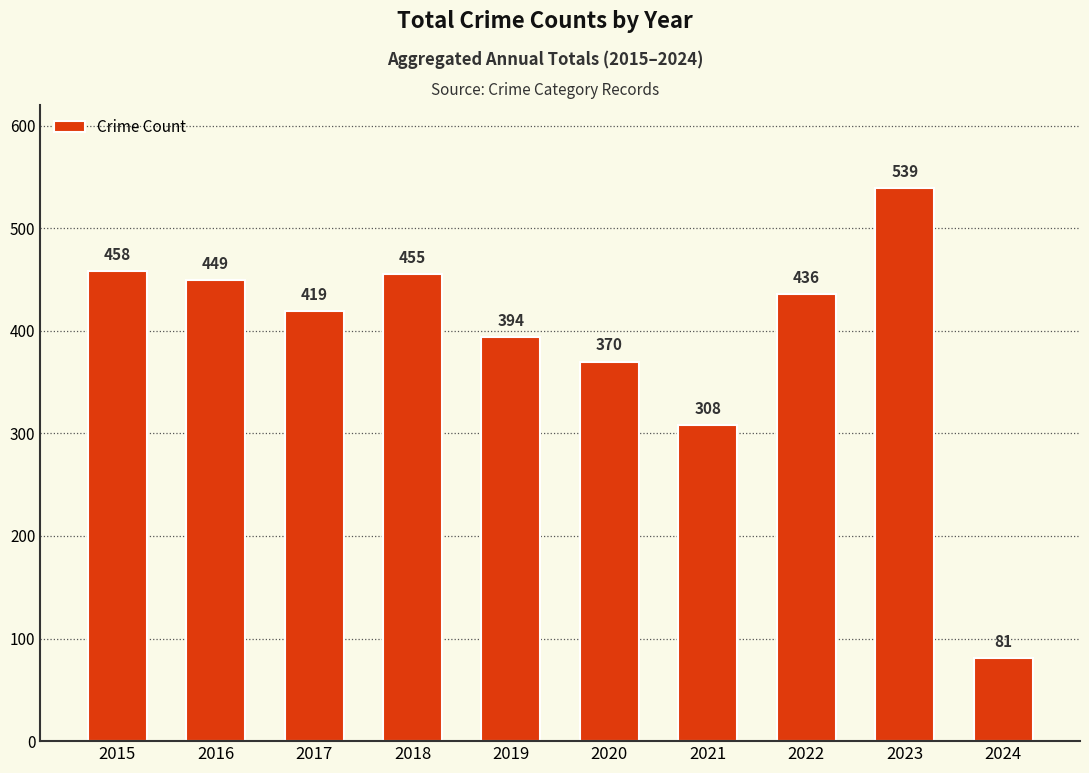

What is the value of the 7th bar from the left?

308